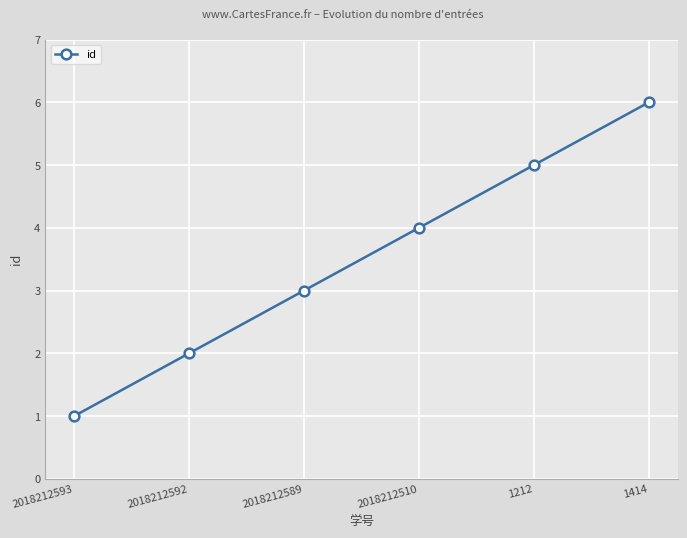

Reading left to right, transcribe all the data shown in this chart.

1	2	3	4	5	6